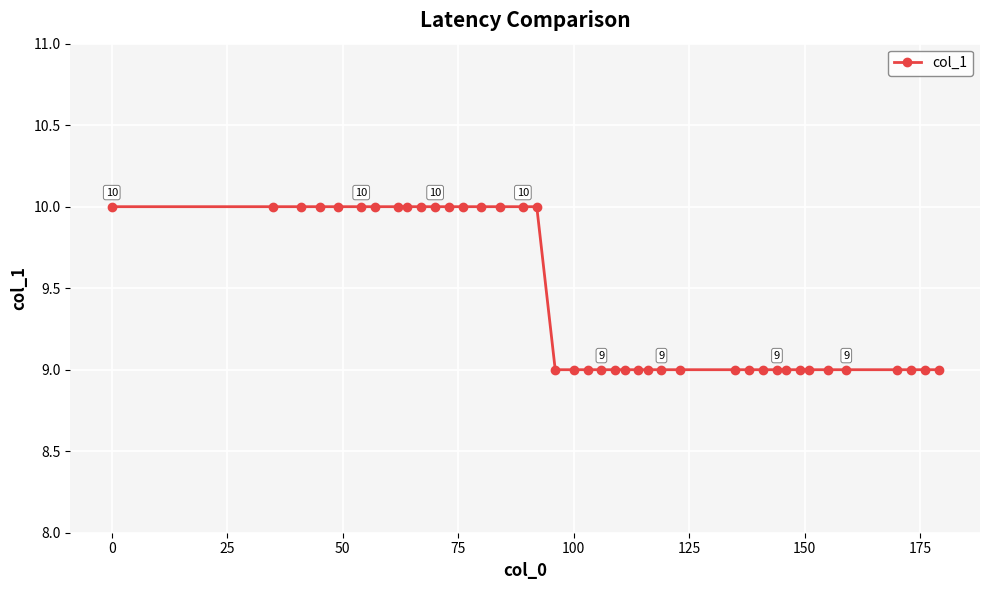

What is the value of the 38th point from the left?

9